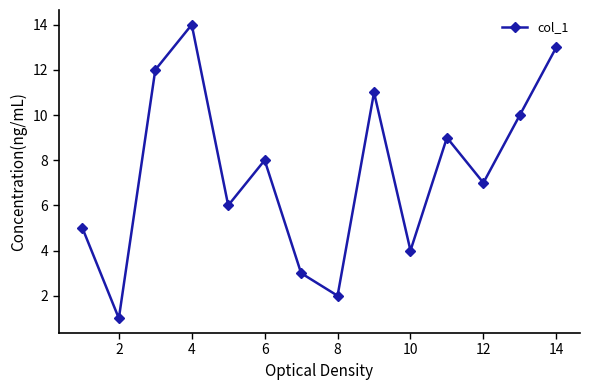

What is the maximum value shown in the chart?

14